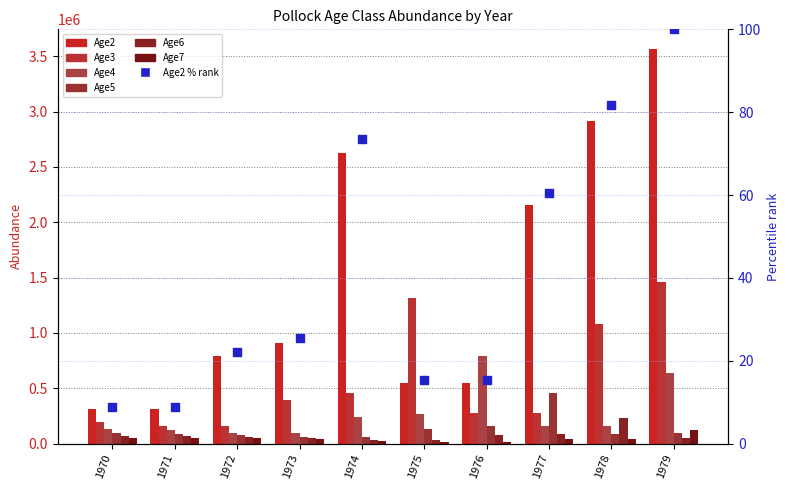

Which series contains the highest Y value?

Age2